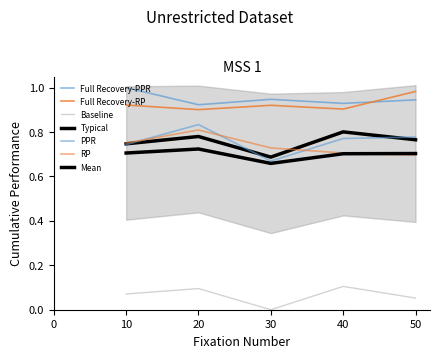

Where is the first local maximum for Baseline?

20